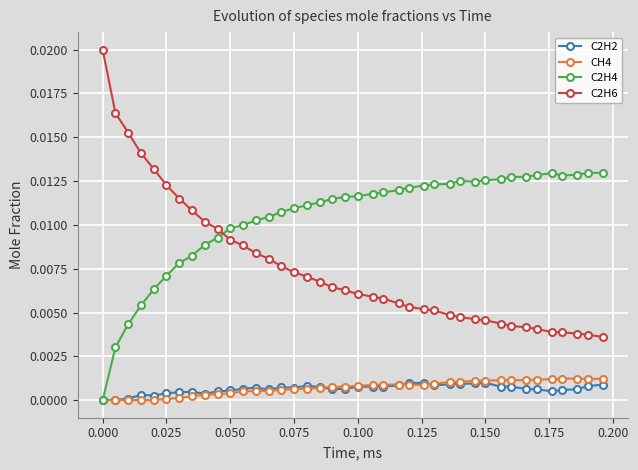

How many data points in C2H4 are above 0?

39